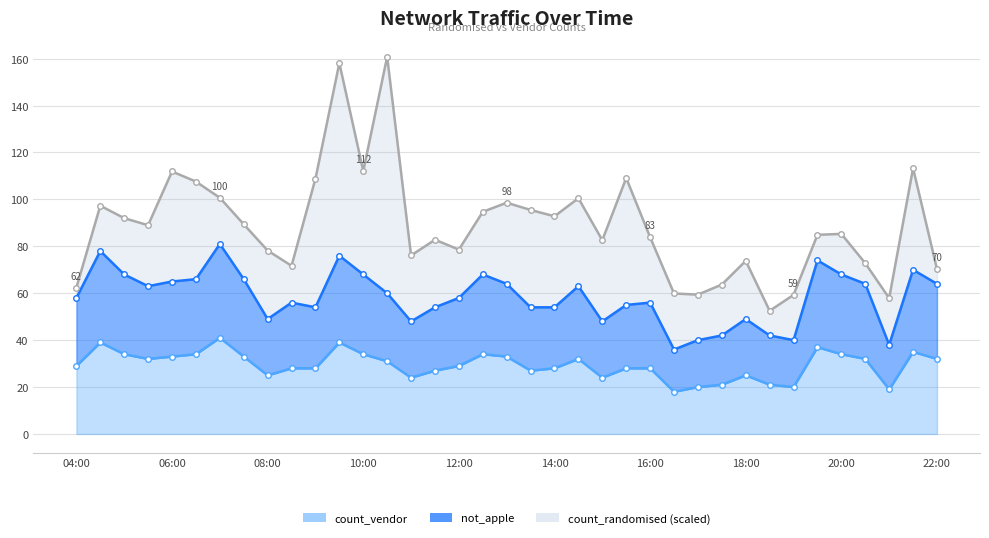

True or false: count_vendor line and count_randomised (scaled) line cross at least once.

False